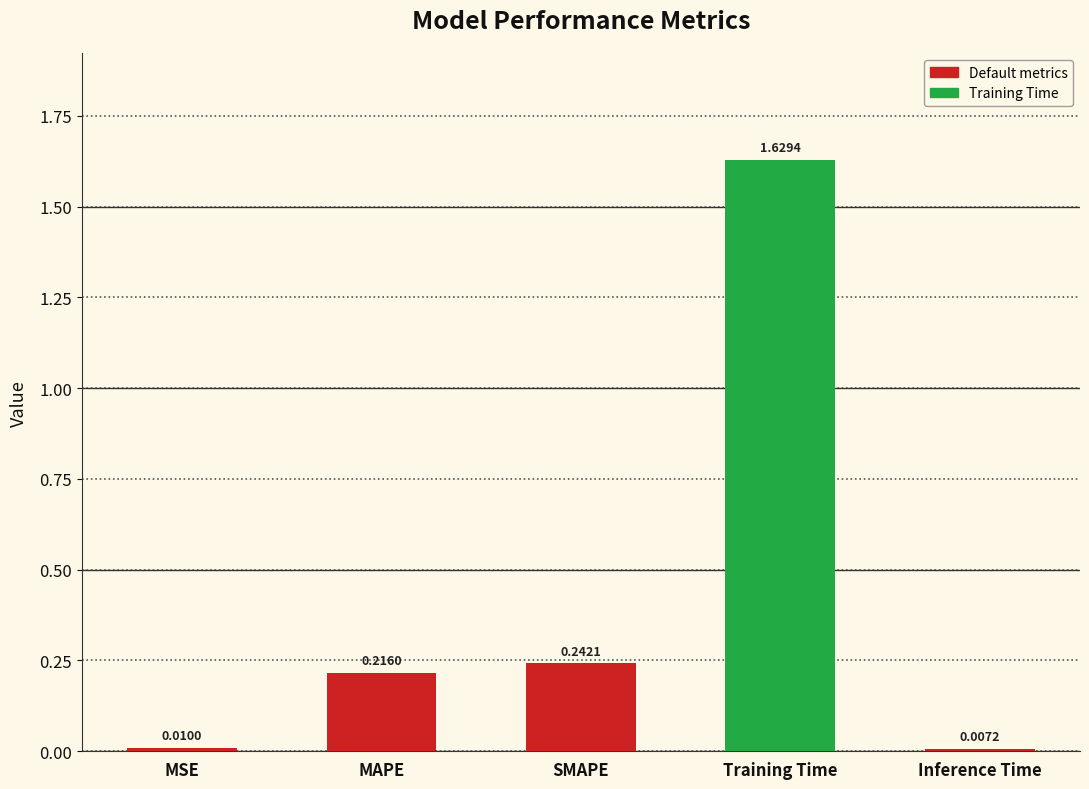

At which category does the chart reach its peak across all series?

Training Time